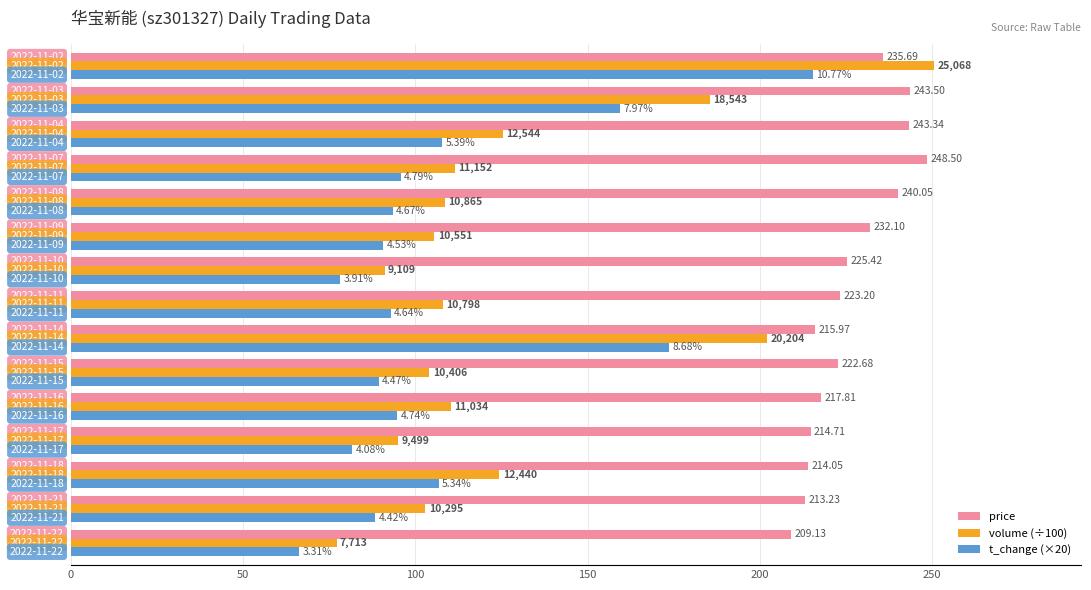

What are all the series names shown in the legend?

price, volume (÷100), t_change (×20)